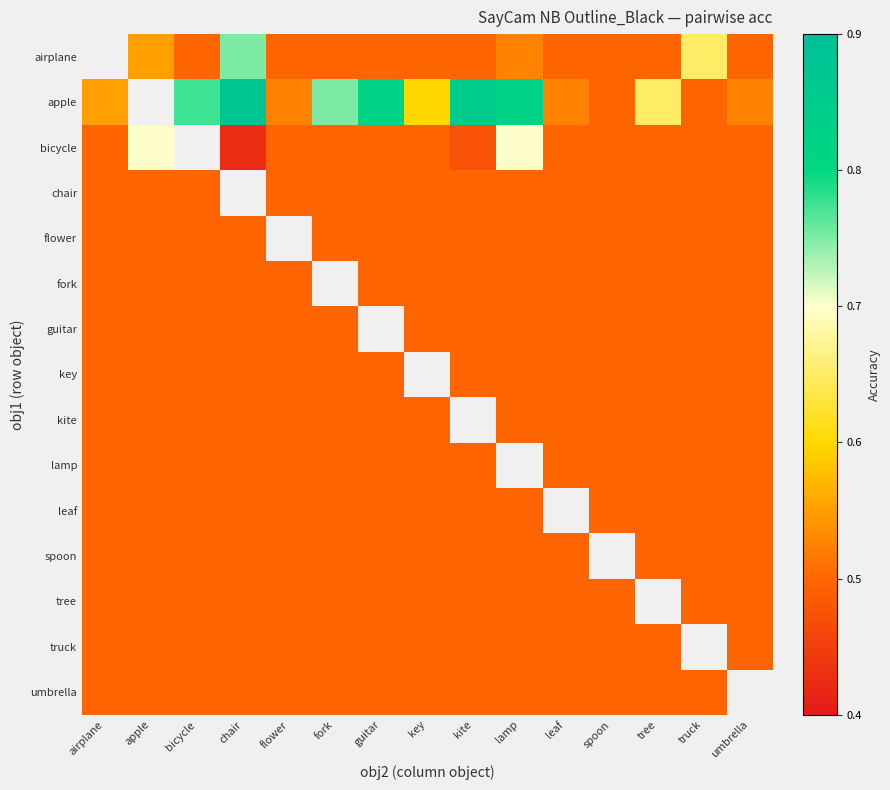

What is the difference between the highest and lowest values at guitar?

0.3